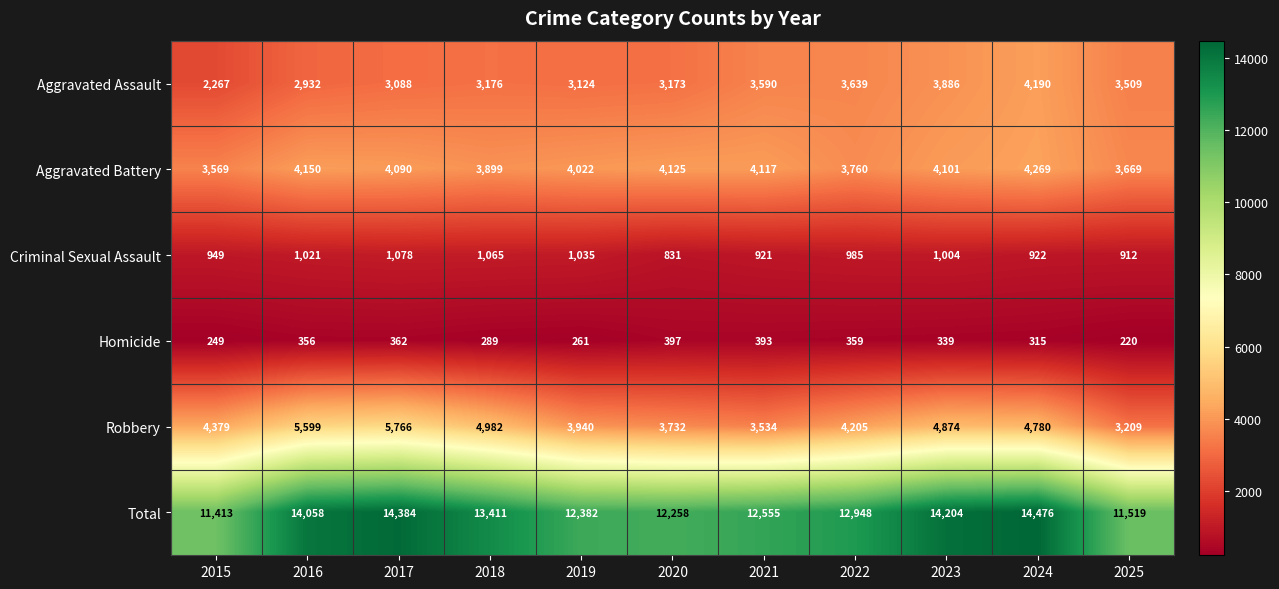

What is the smallest value displayed?

220